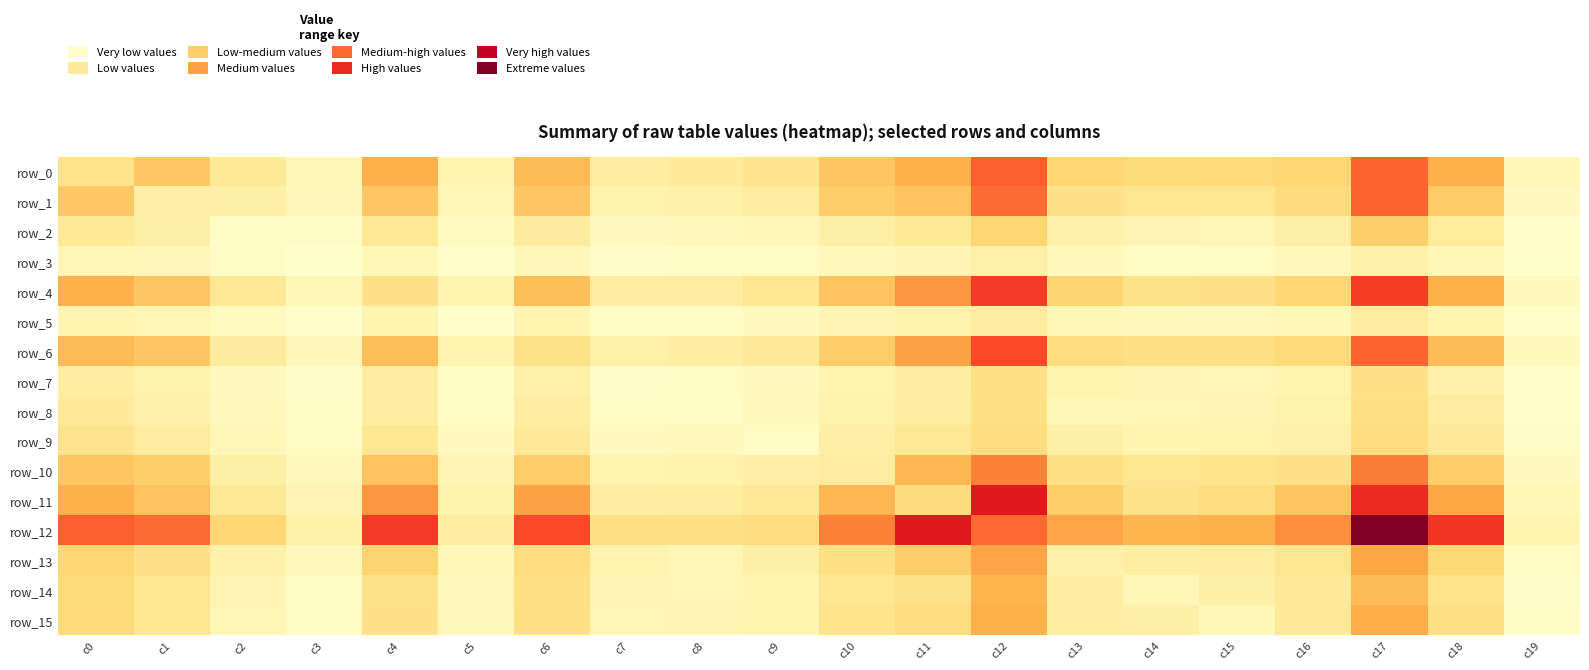

At which label does row_14 reach its minimum?

c19